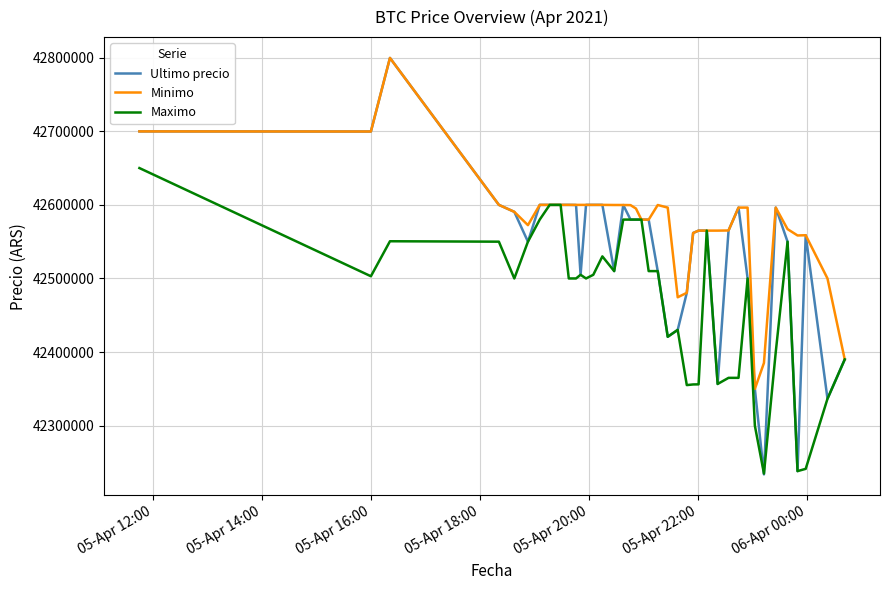

What is the greatest value displayed?

42799603